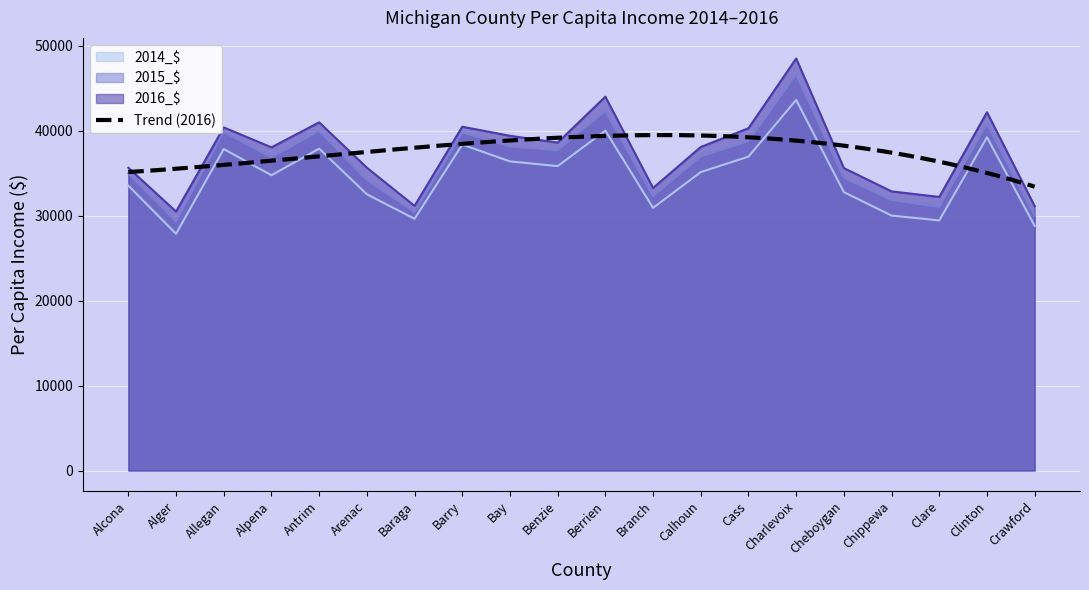

What is the label of the 20th point from the left?

Crawford